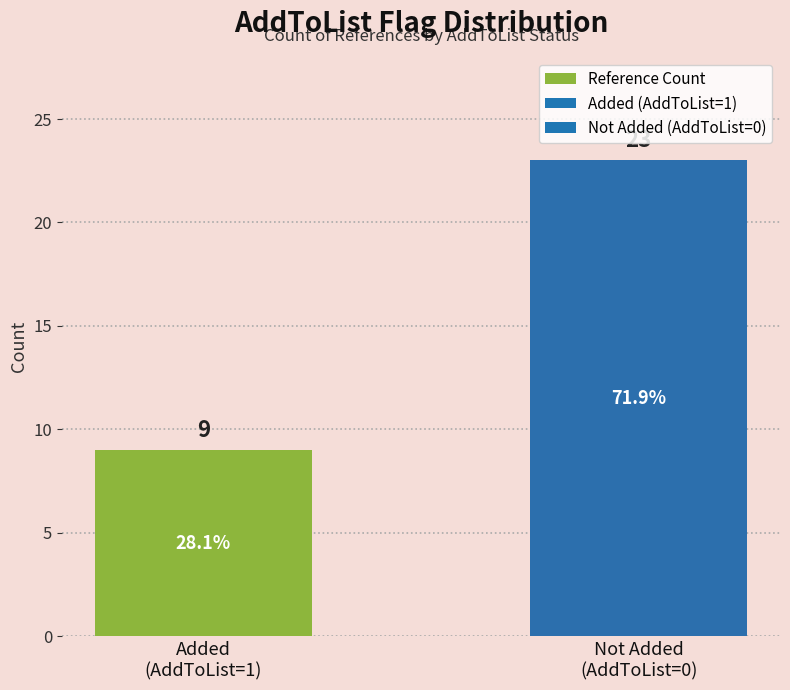

What is the difference between the maximum and minimum values?

14